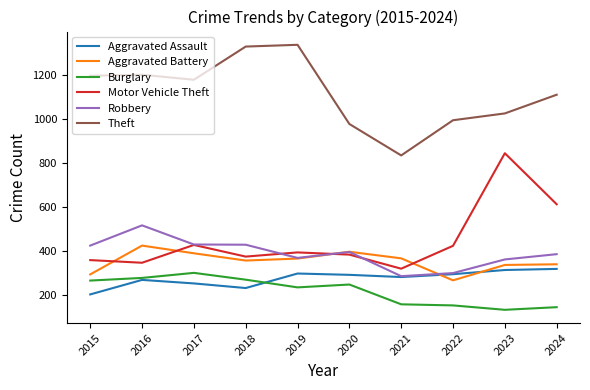

How many lines are shown in the chart?

6